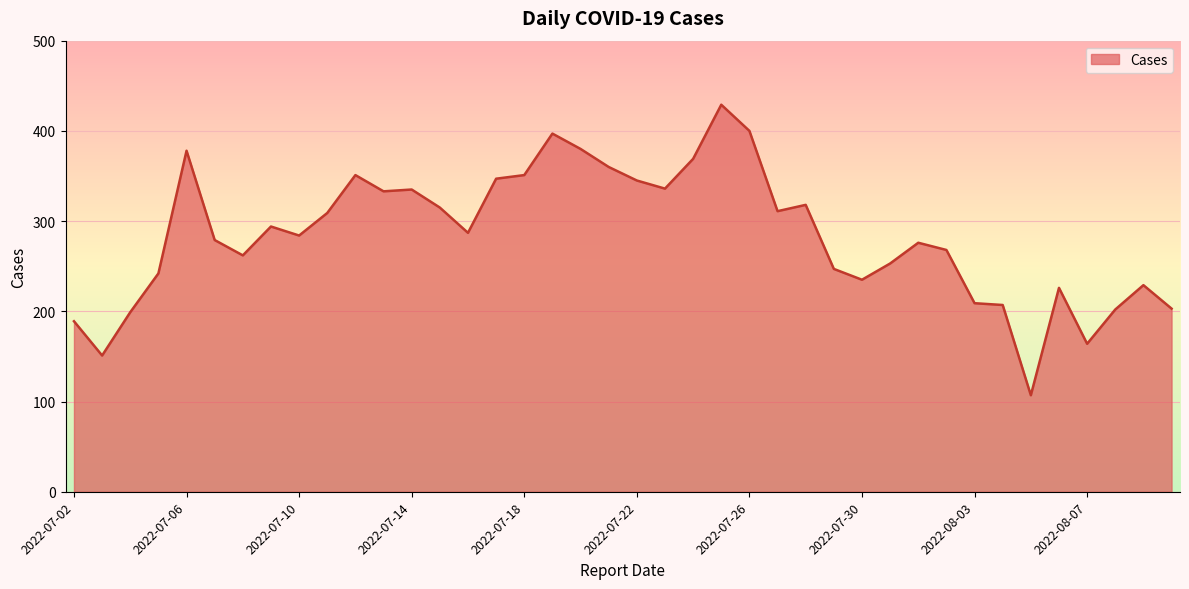

What is the maximum value shown in the chart?

429